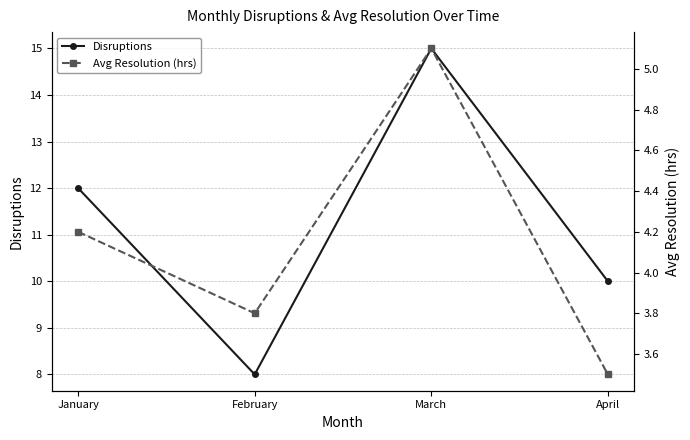

What is the value of the Disruptions point at the 1st from the left?

12